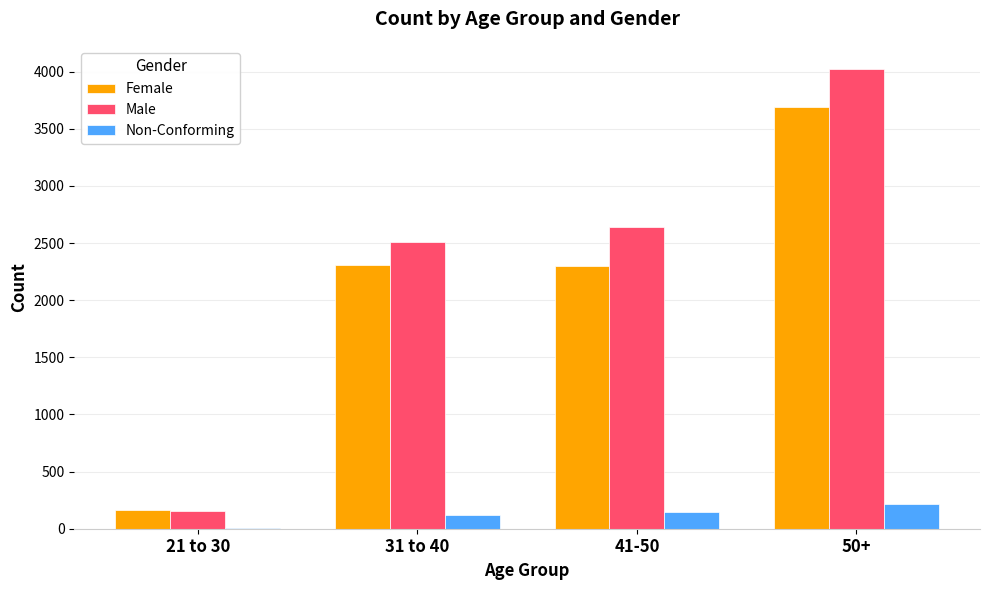

At which label does Male reach its peak?

50+